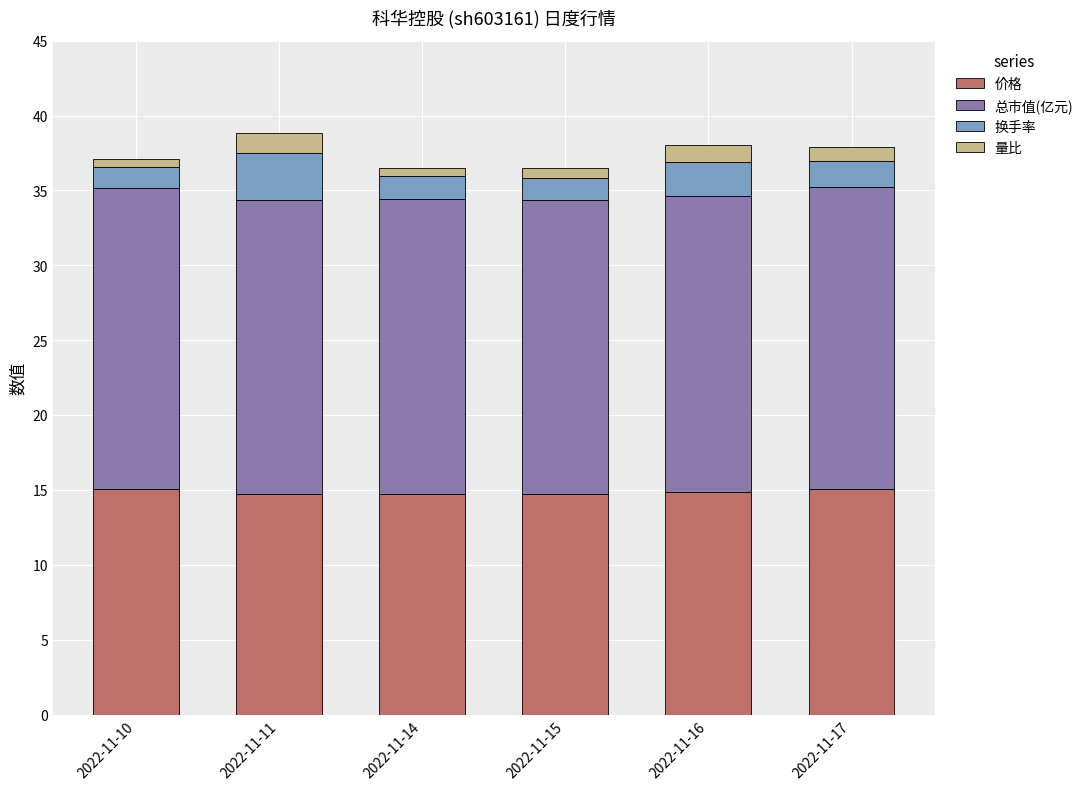

True or false: 价格 has a value of 5.0 at 2022-11-11.

False